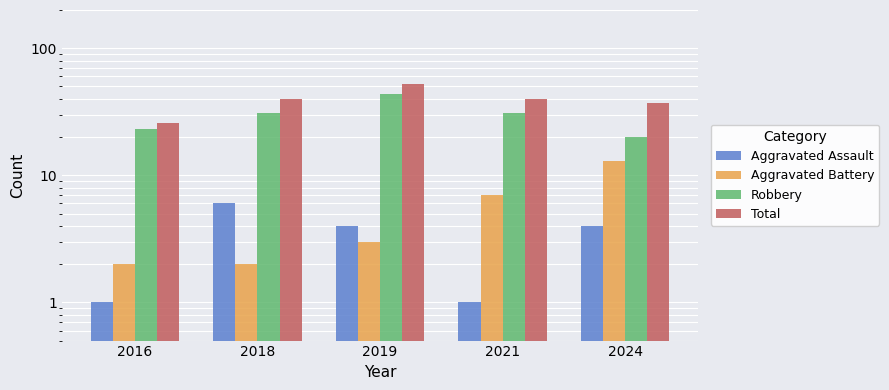

What value does the Aggravated Battery series have at 2024, to the nearest 10?

10